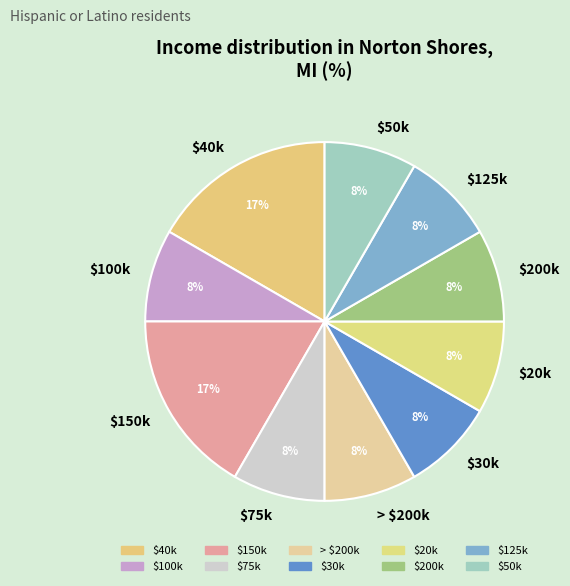

How many slices are in this pie chart?

10